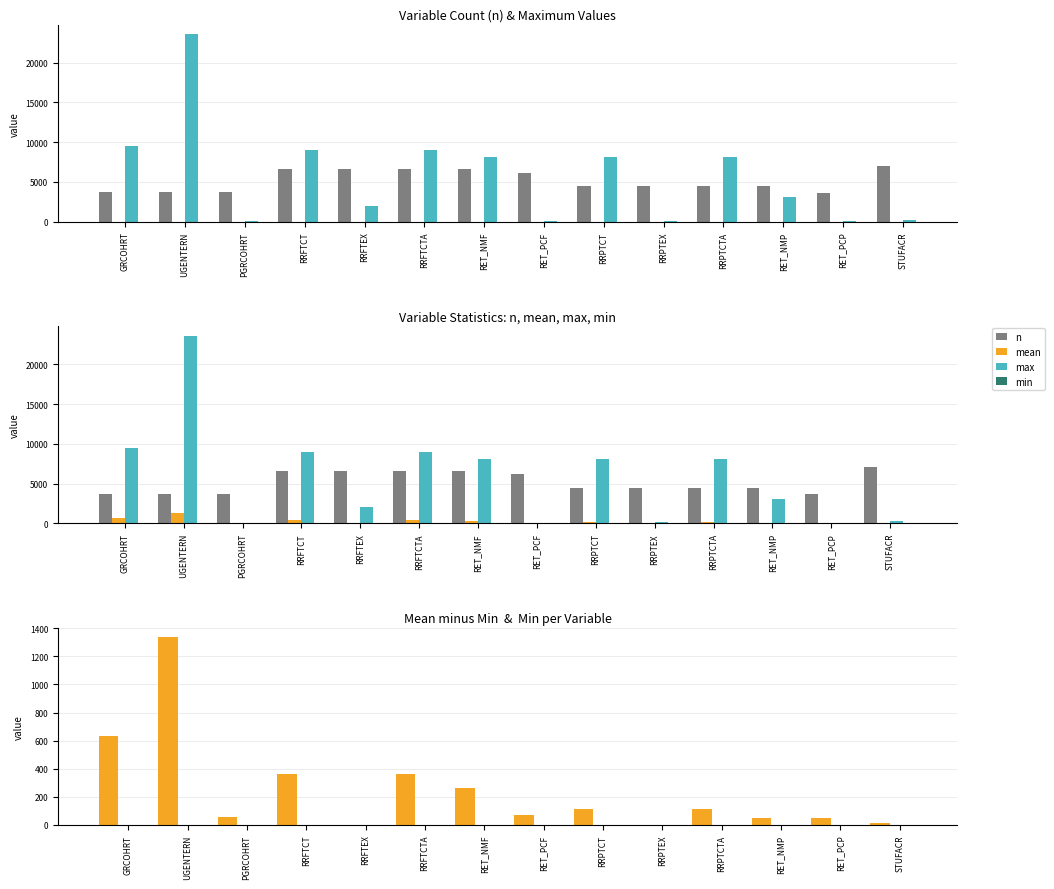

Is it true that mean equals 27.5 at STUFACR?

False